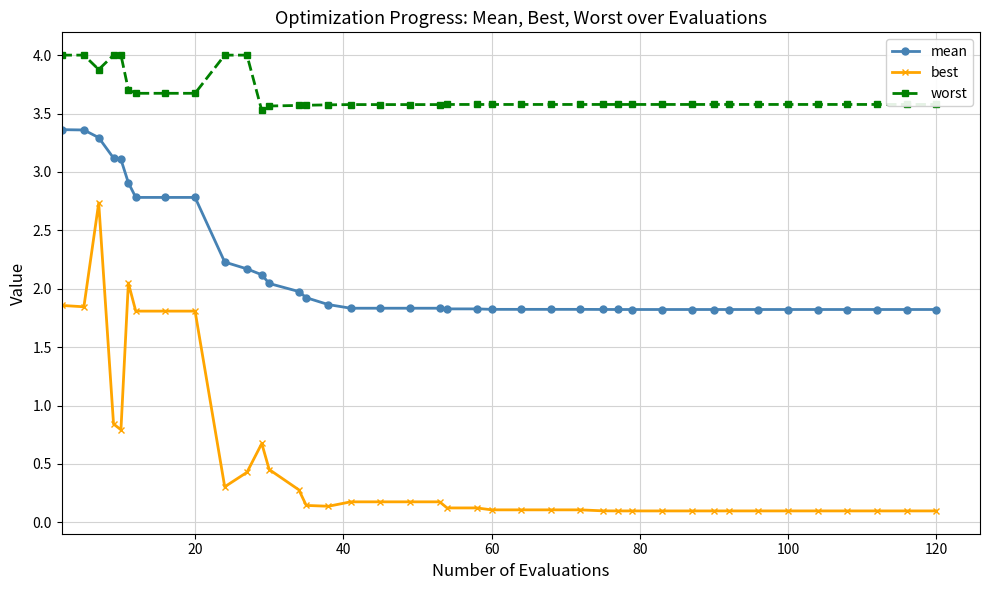

Rank the series by their maximum value, from lowest to highest.

best, mean, worst